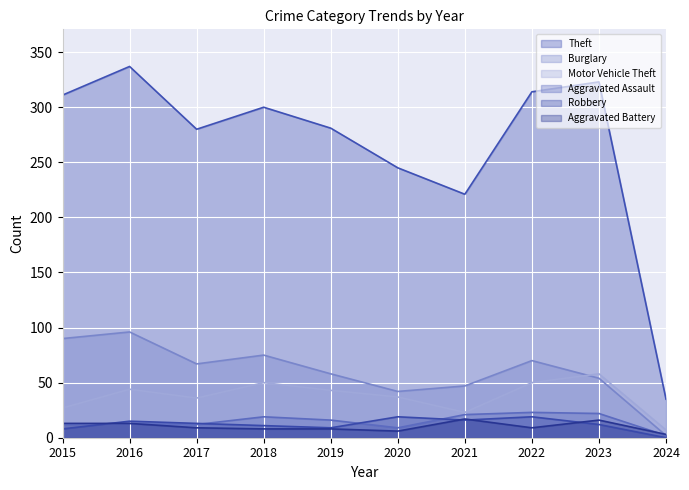

What is the total value across all series at 2019?

415